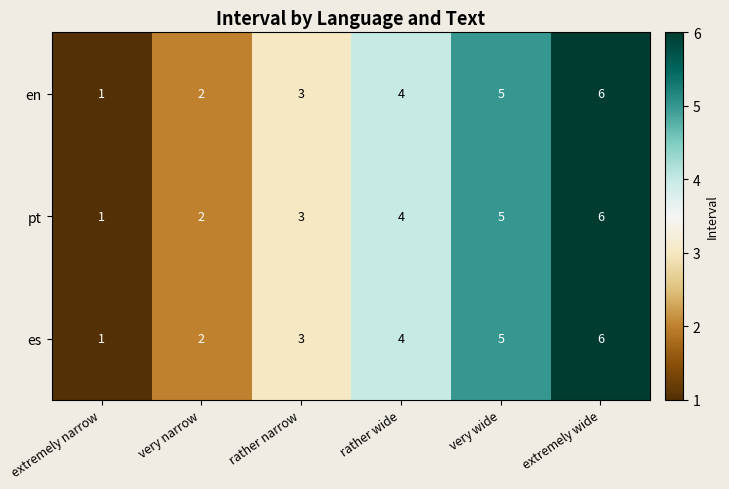

At which category is the sum across all series the highest?

extremely wide